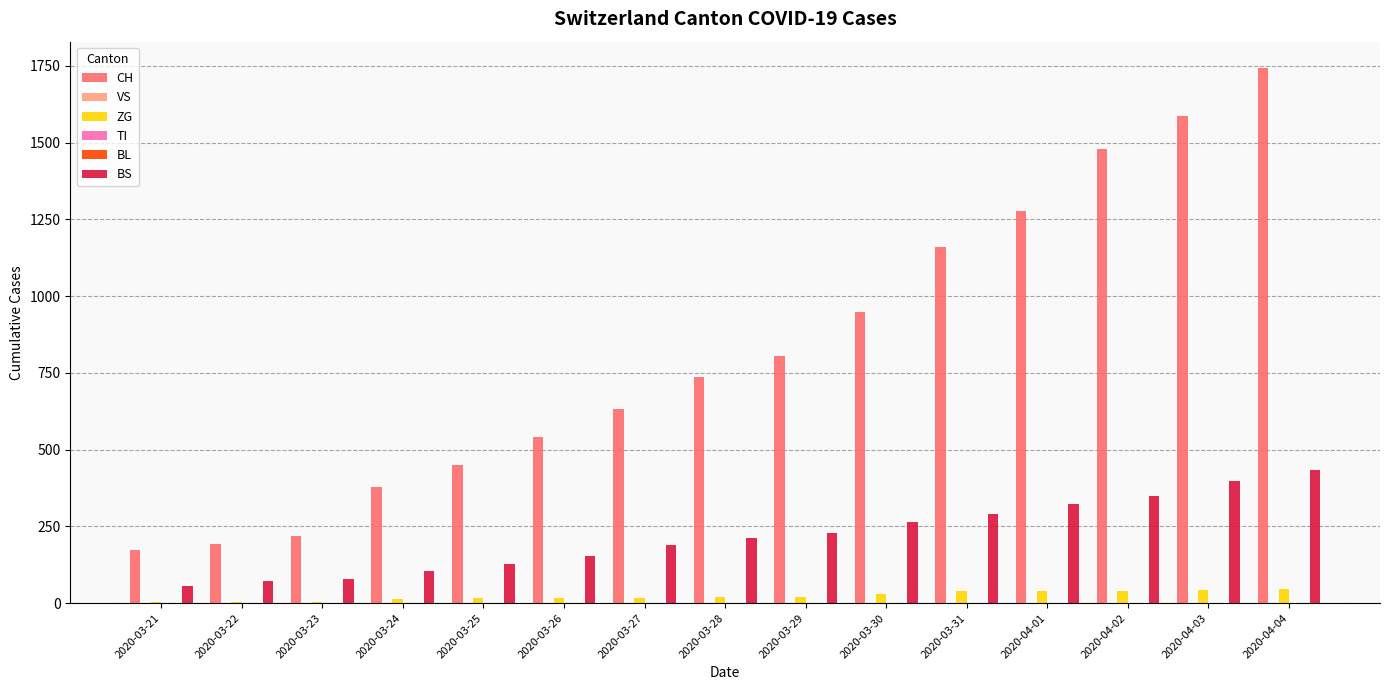

Is the value of VS at 2020-04-03 greater than the value of BL at 2020-03-26?

No